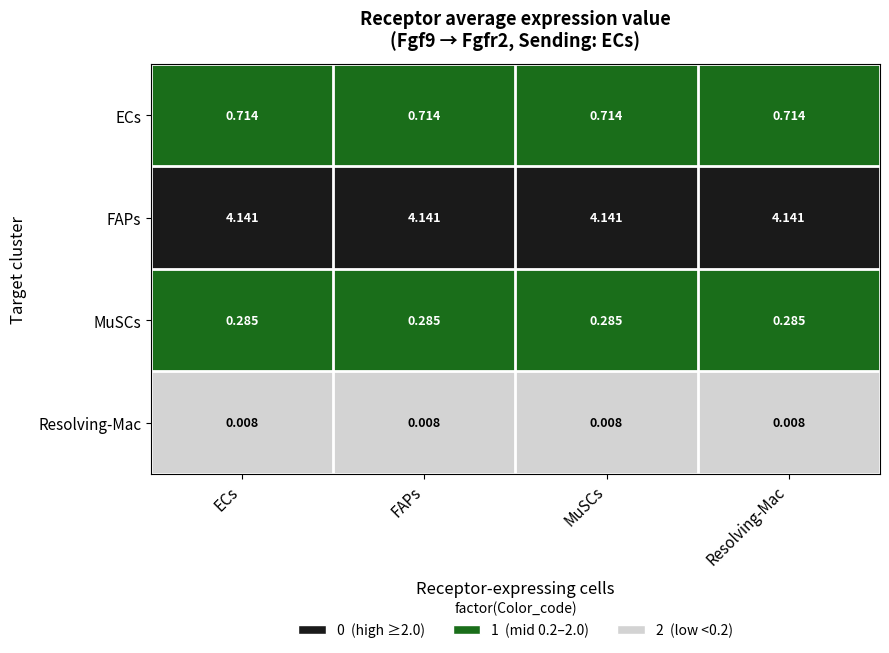

Is the value of Resolving-Mac at Resolving-Mac greater than the value of MuSCs at Resolving-Mac?

No